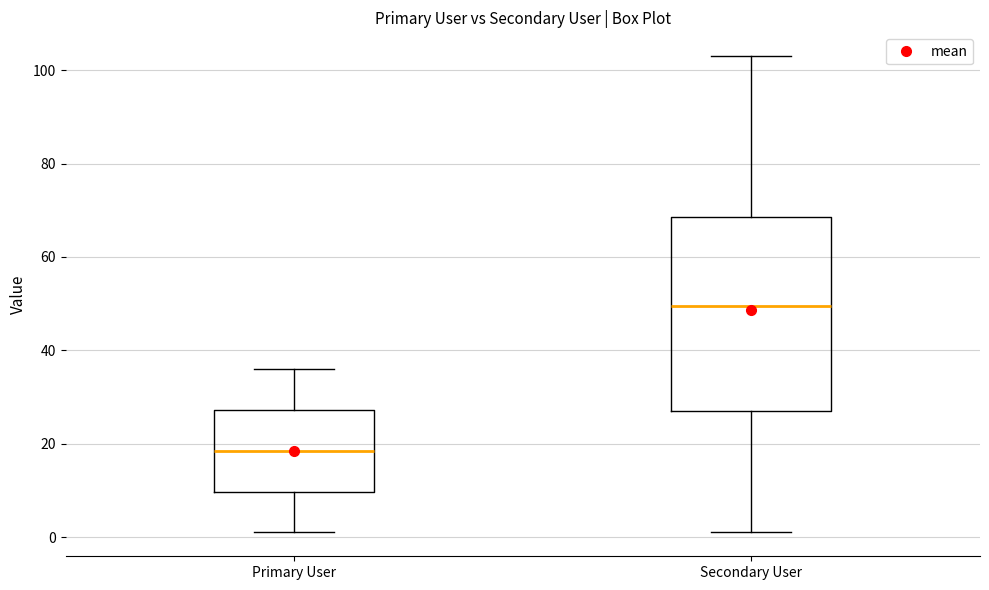

Reading left to right, transcribe this box plot: for each box, give where its median line is, the range the box spans, and where its two whiskers end, as read against the y-axis. The values are not printed on the chart, so give them approximately, as read against the axis.

Primary User: median 18, box 10 to 28, whiskers 2 to 36
Secondary User: median 50, box 28 to 68, whiskers 2 to 104